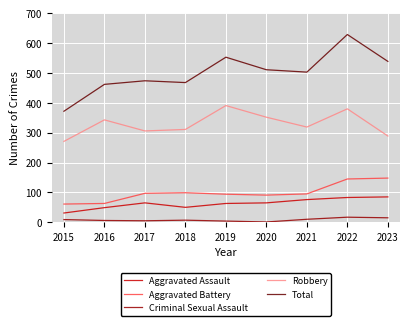

At which category is the sum across all series the highest?

2022